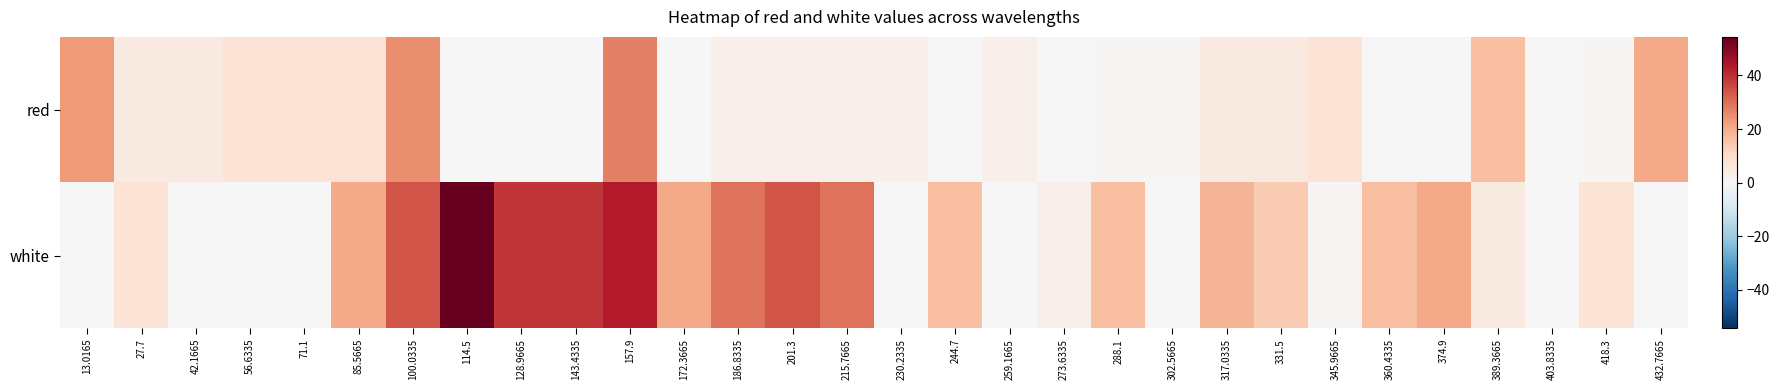

Which label corresponds to the smallest value in the chart?

114.5